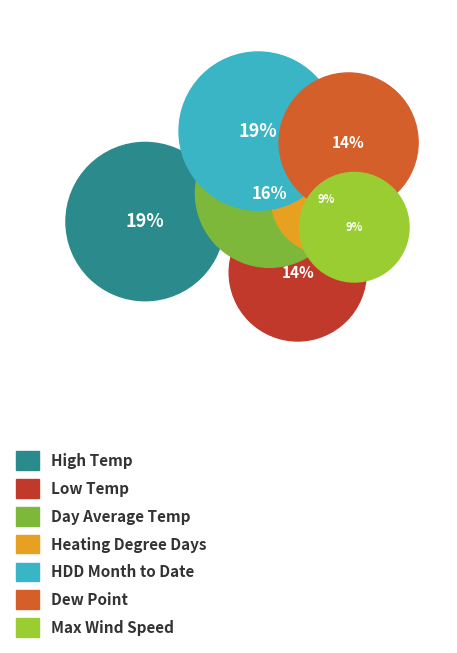

How many slices are in this pie chart?

7